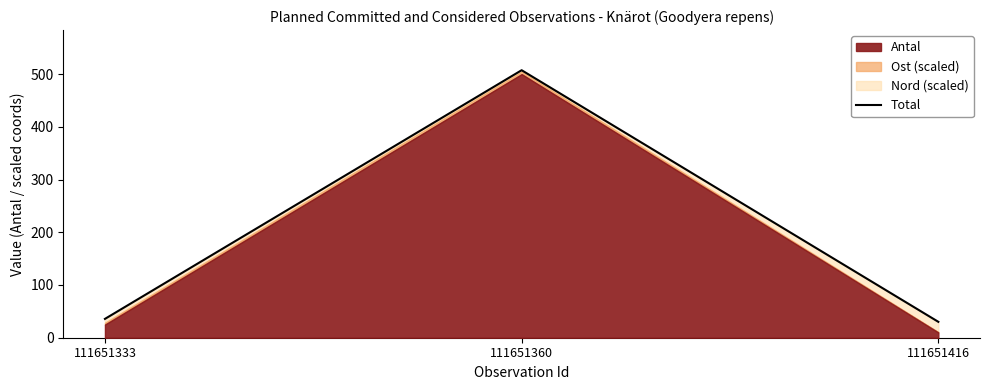

Read the value at 111651333.

35.7